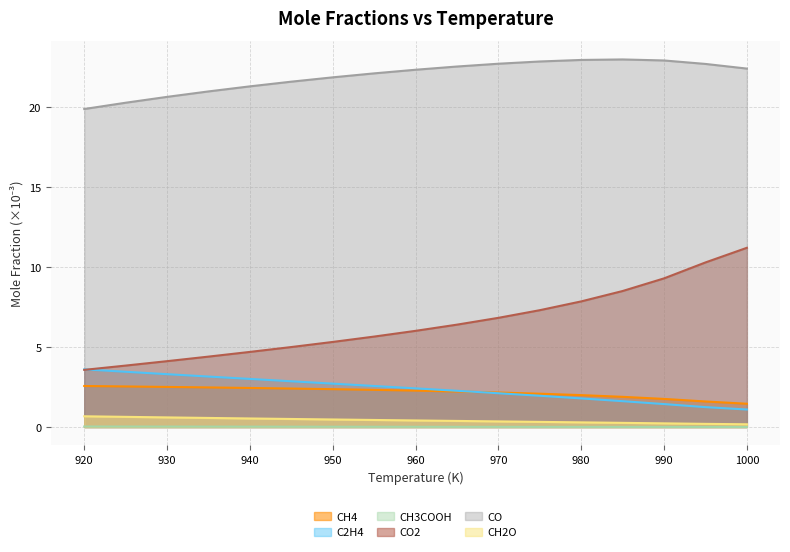

At which label is CH4 closest to 2?

980